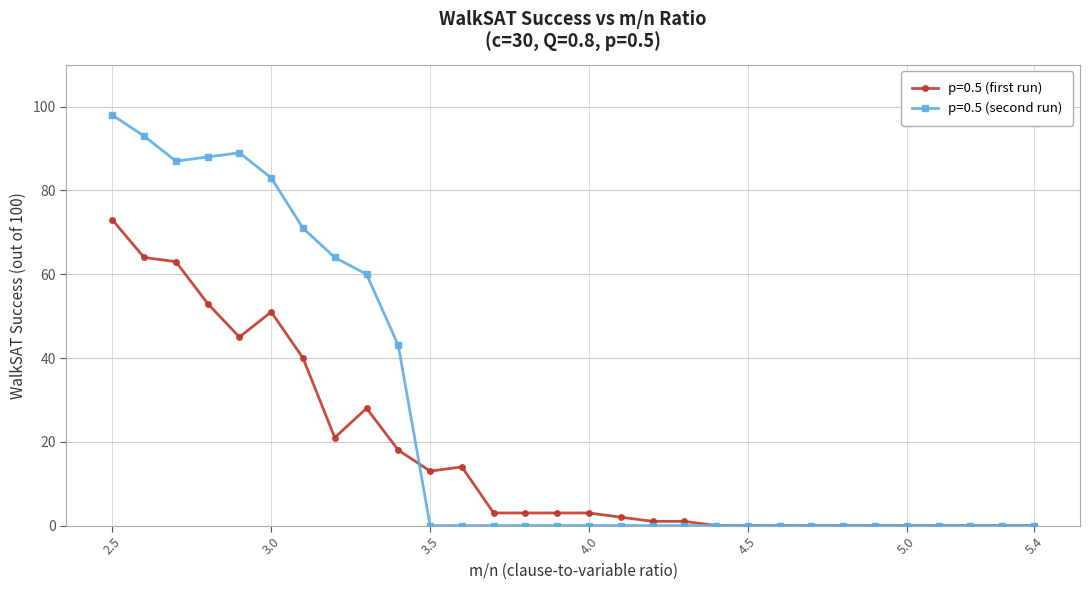

What is the greatest value displayed?

98